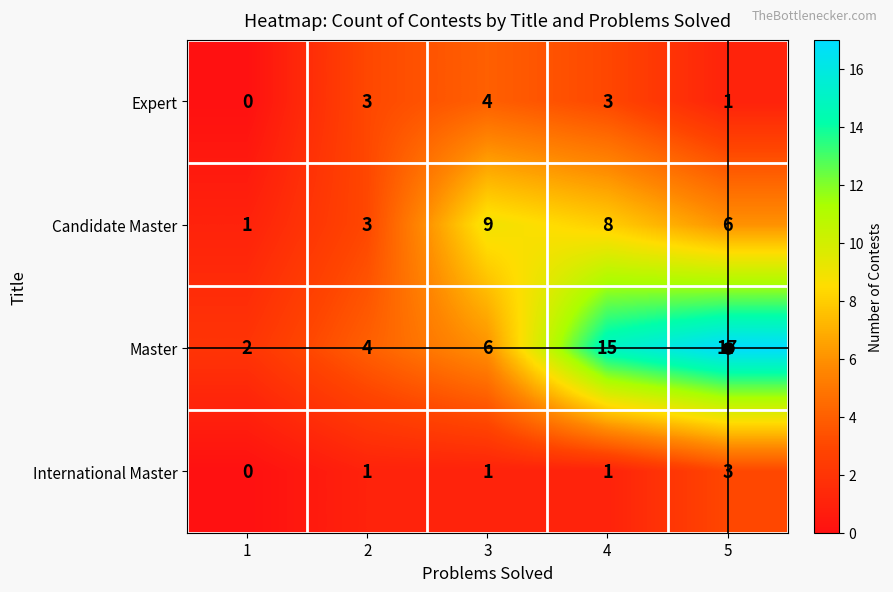

Count the number of data series in this chart.

4